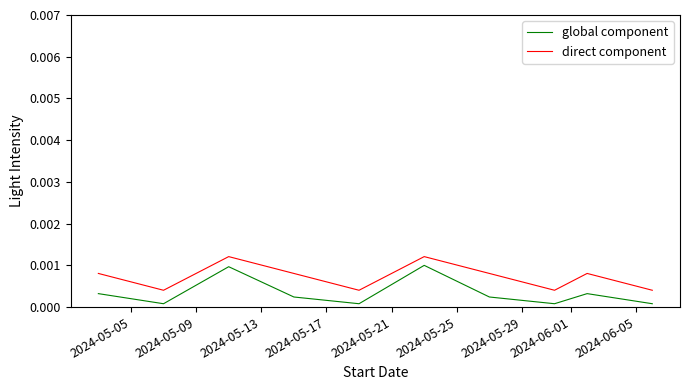

Which series has the largest total across all categories?

direct component